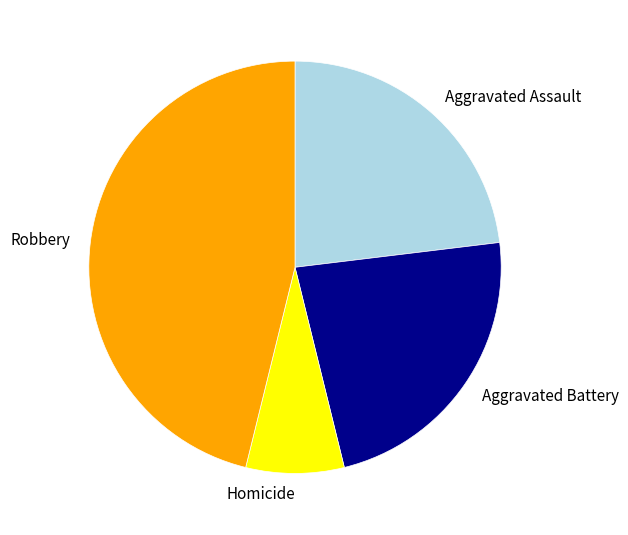

Does Aggravated Assault account for over 50% of the chart?

No